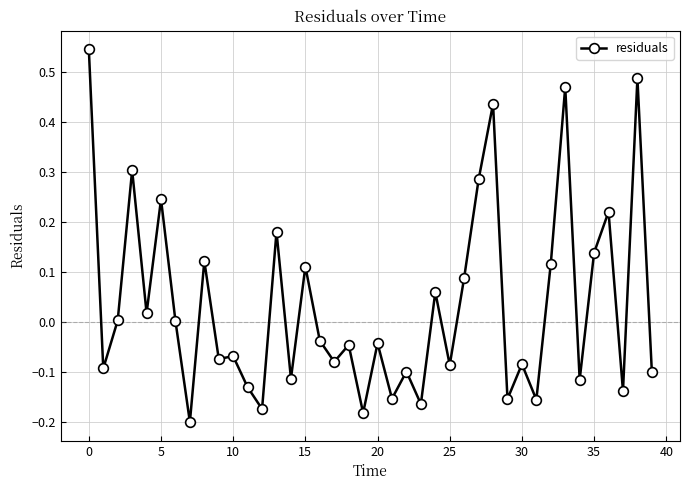

True or false: there are more than 0 points higher than both neighbors.

True